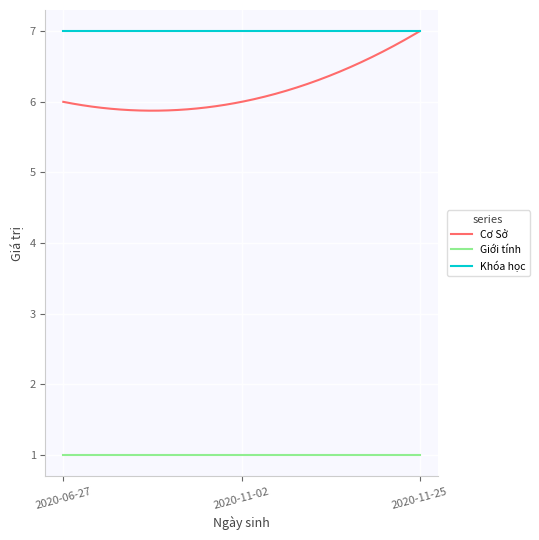

Which series has the largest total across all categories?

Khóa học